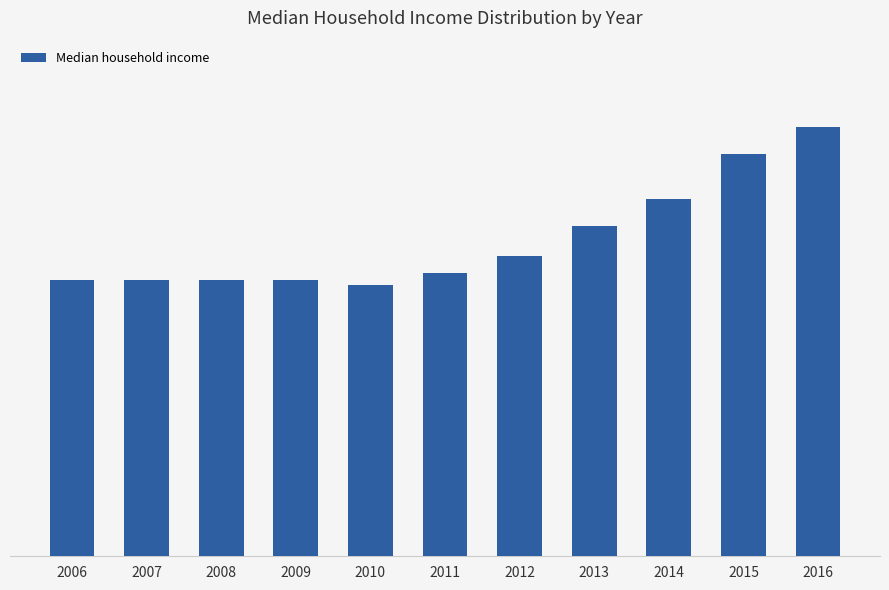

Between 2011 and 2008, which is larger?

2011